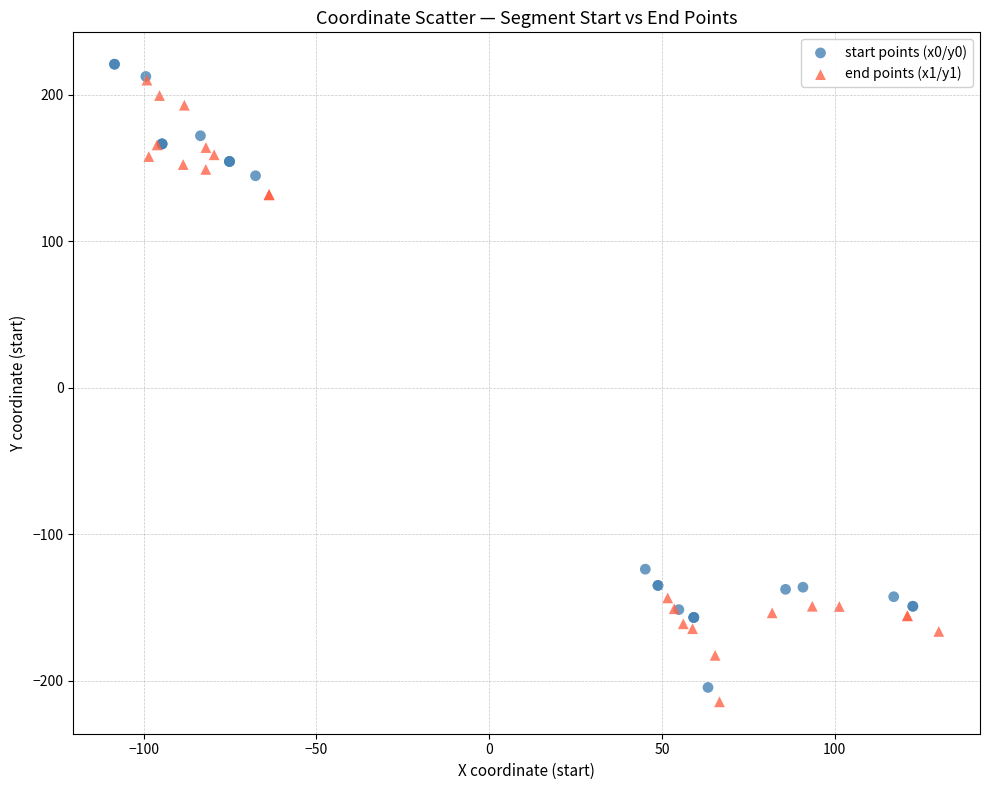

Which series has the largest Y range (max minus min)?

start points (x0/y0)